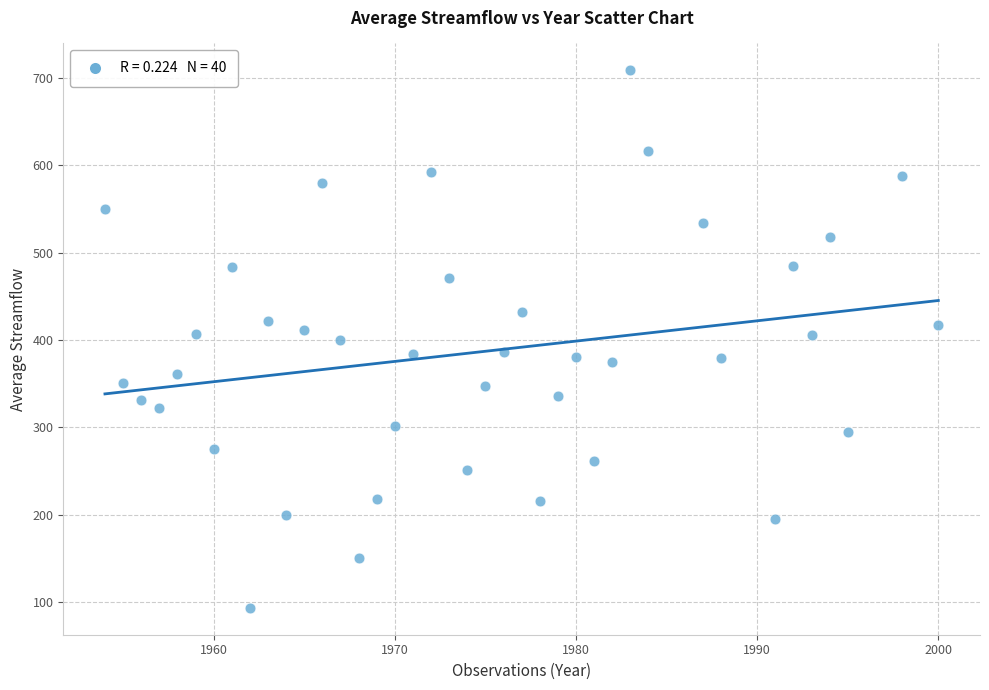

What is the range of Y values (max minus min)?

615.7